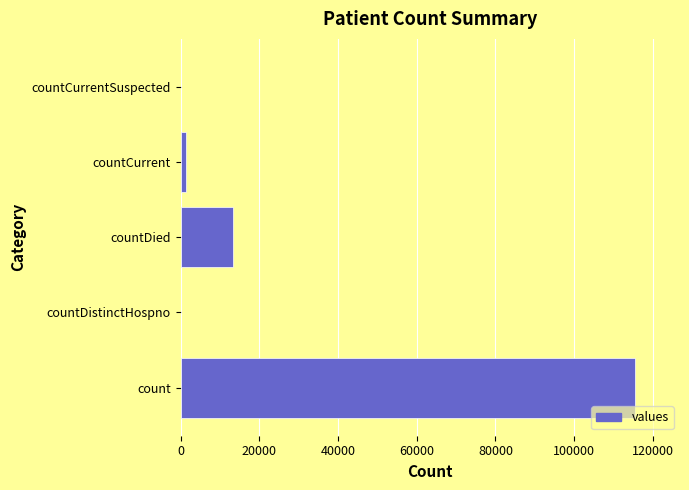

The value at countCurrentSuspected is 71754. True or false?

False